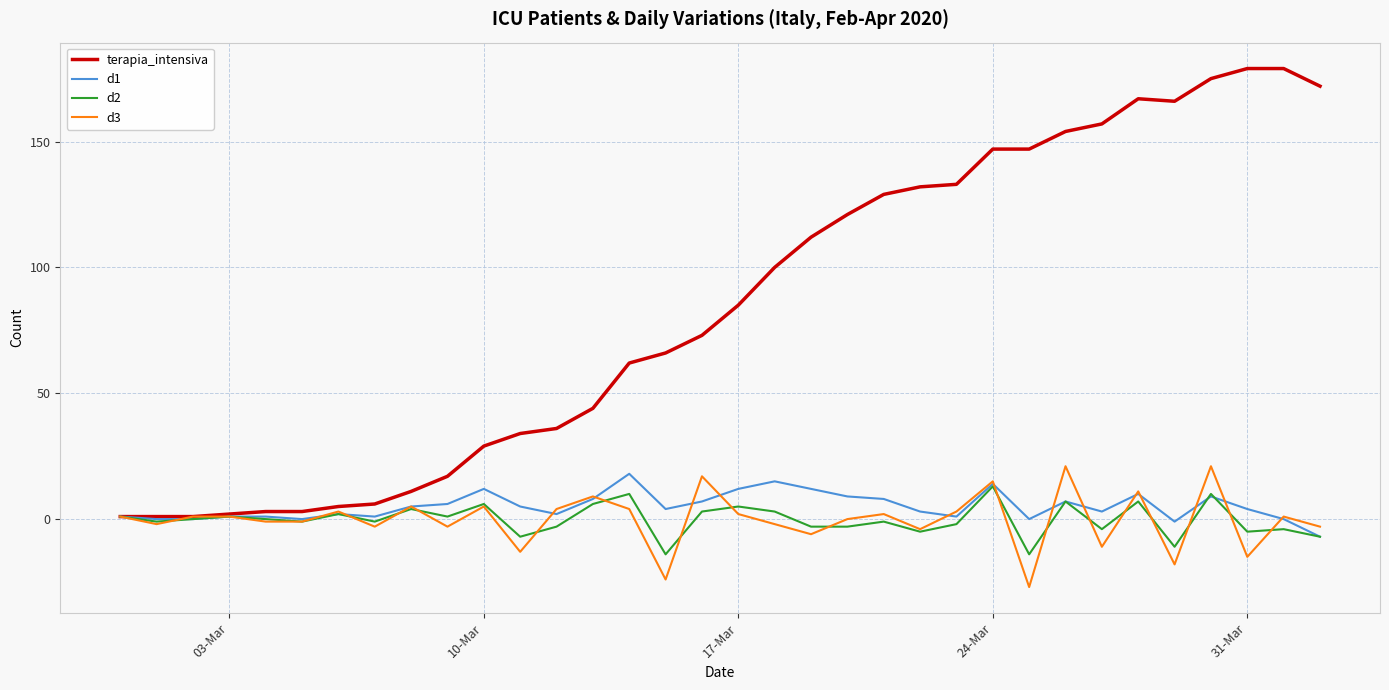

Which series has the widest spread of values?

terapia_intensiva